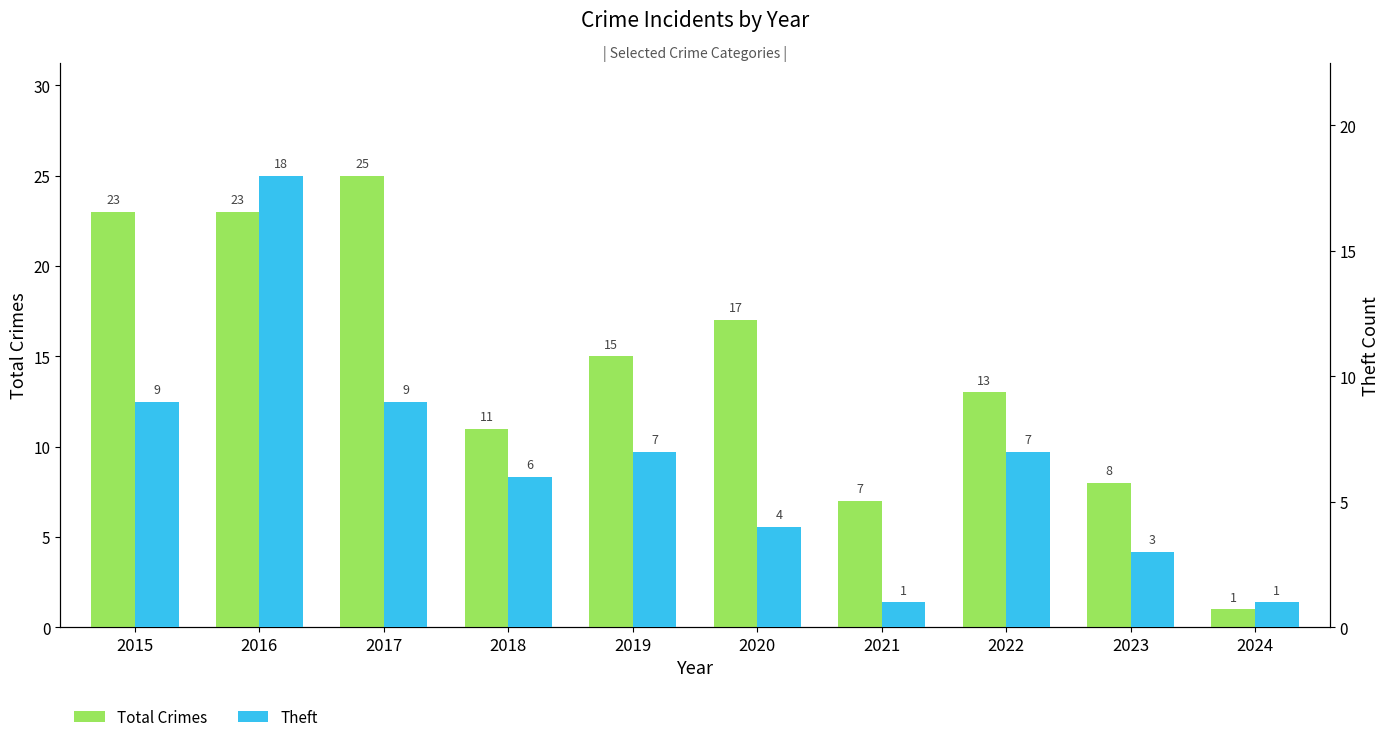

Reading right to left, what are all the values shown in this chart?

Total Crimes: 1	8	13	7	17	15	11	25	23	23
Theft: 1	3	7	1	4	7	6	9	18	9